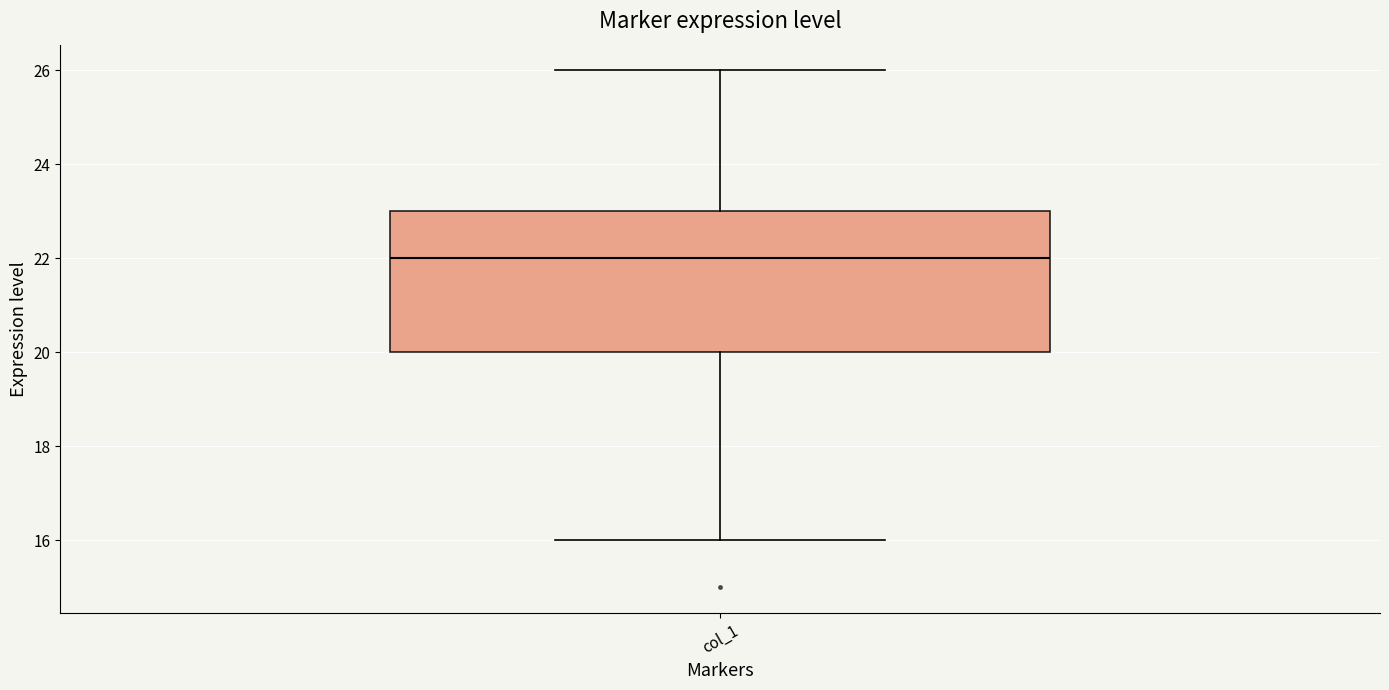

Read this box plot against the y-axis: the position of the median line, the range covered by the box, and the ends of both whiskers. The values are not printed on the chart, so give them approximately, as read against the axis.

median 22, box 20 to 23, whiskers 16 to 26